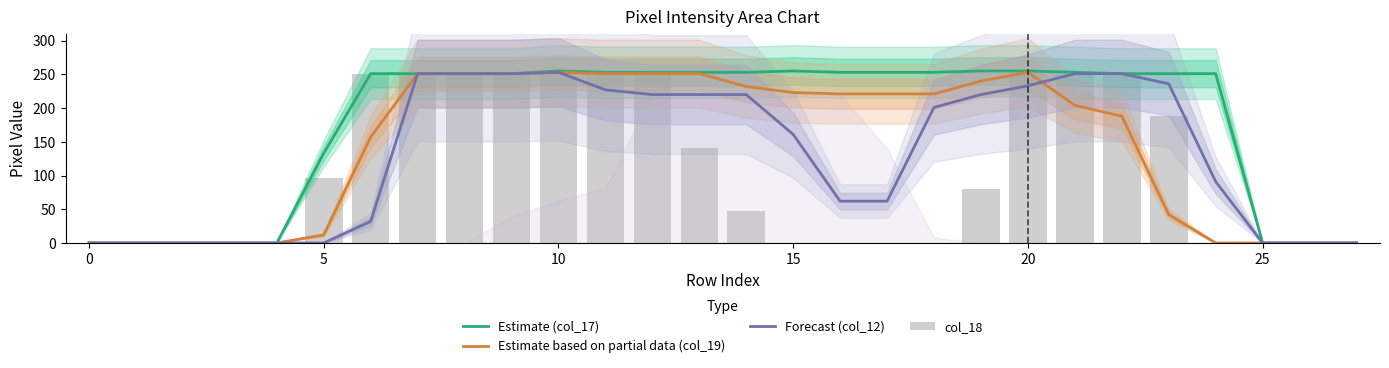

At how many categories does at least one series exceed 194?

19